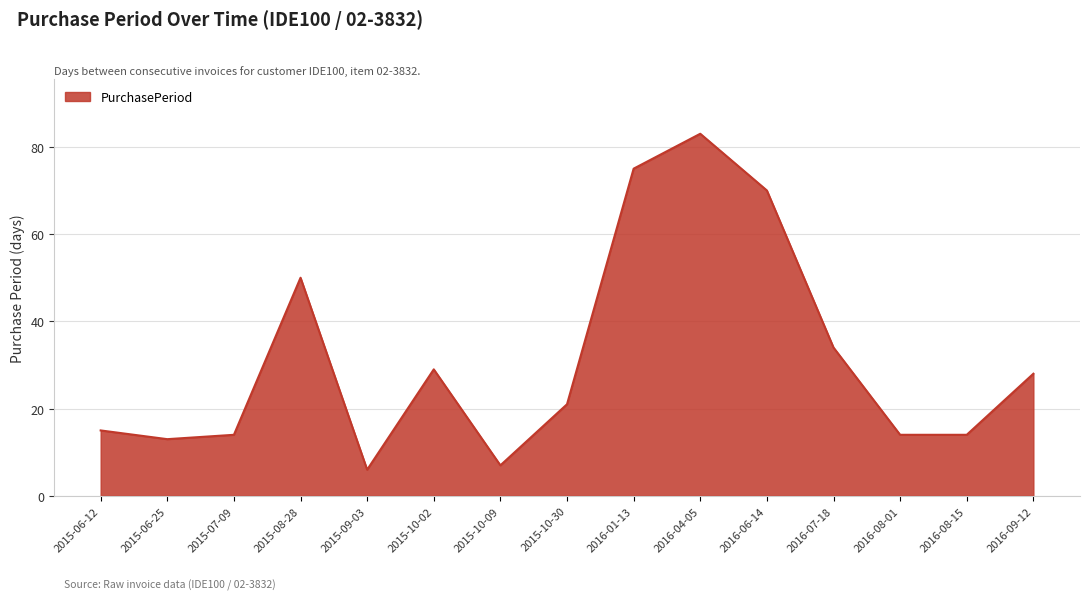

What is the difference between the values at 2015-10-30 and 2016-09-12?

7